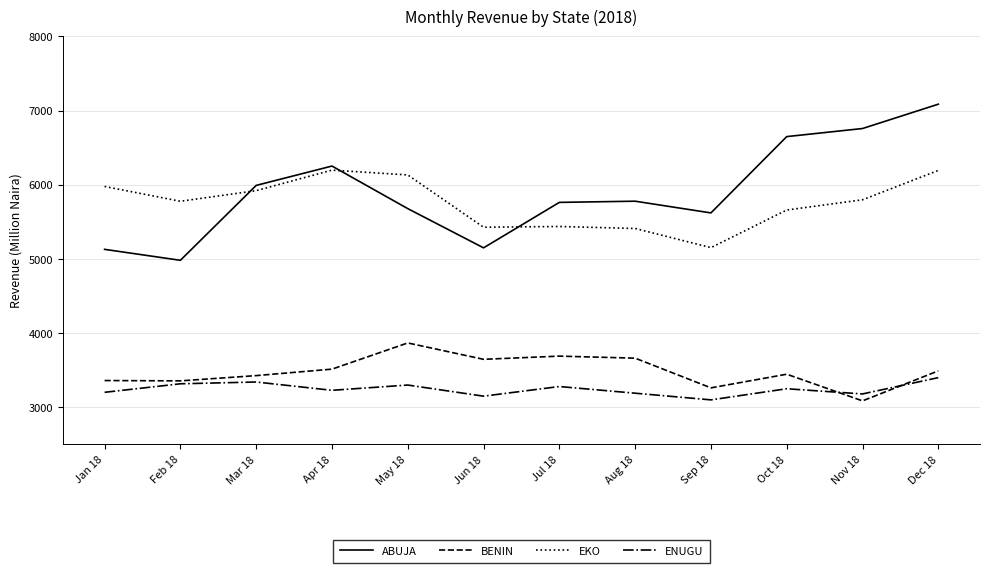

Where does the EKO series first go above 5798?

Jan 18